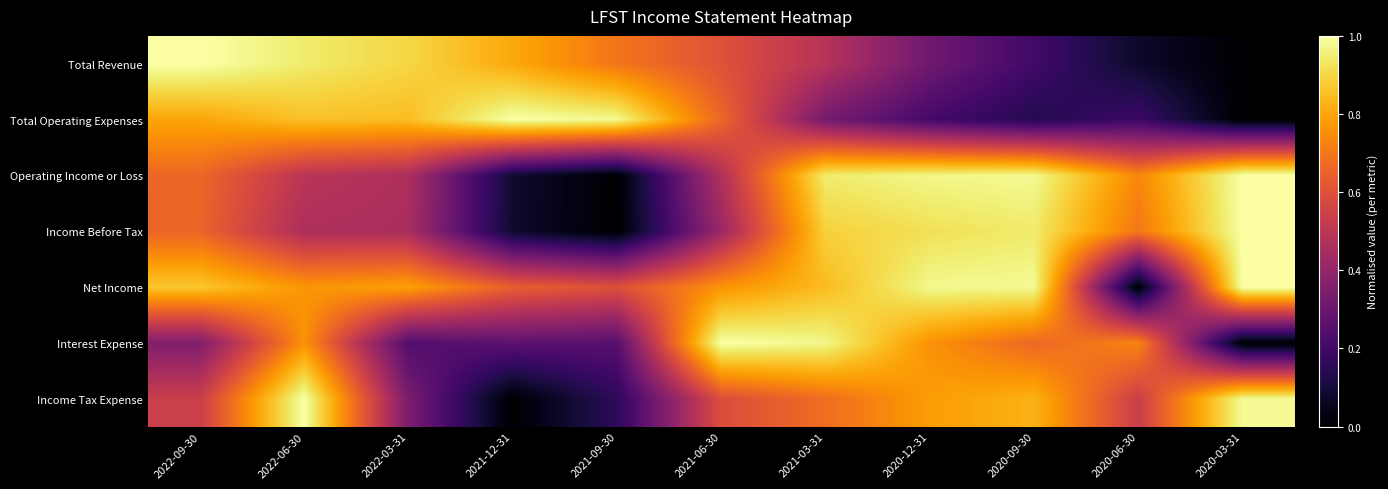

Which category has the highest value across all series?

2022-09-30